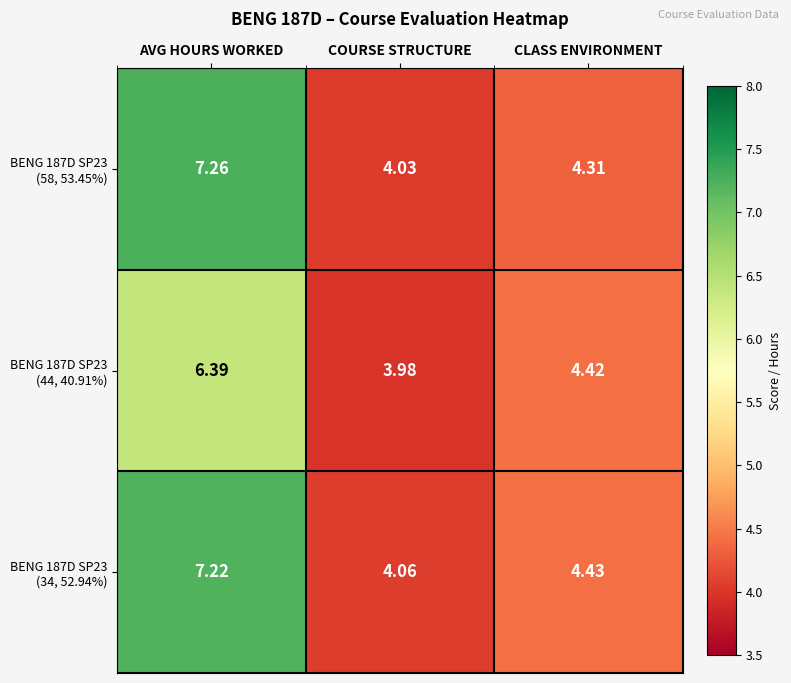

At which category is the sum across all series the highest?

AVG HOURS WORKED